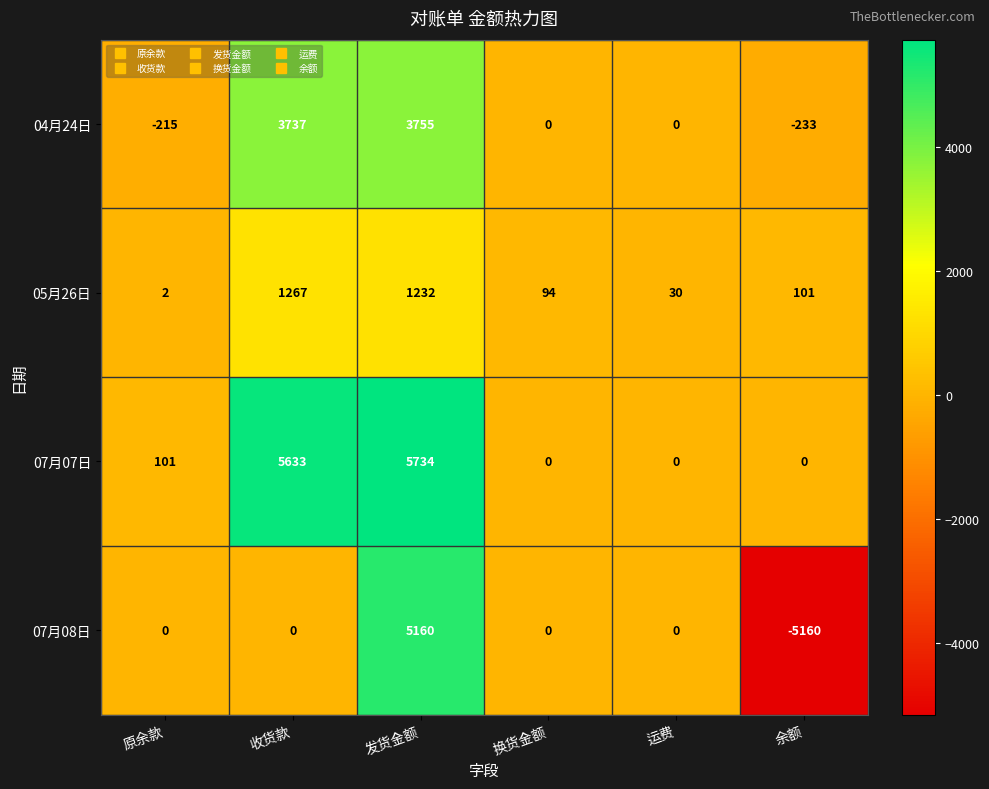

Which category has the highest value in the 05月26日 series?

收货款